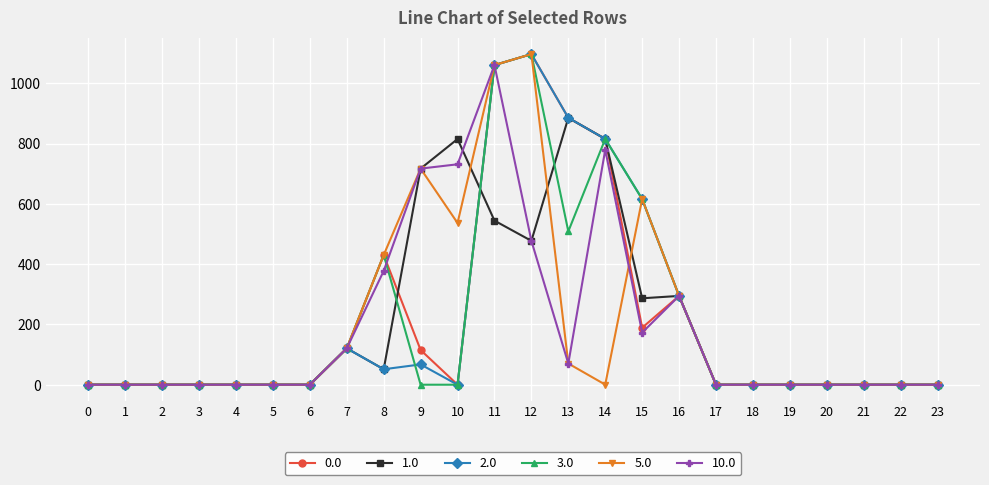

What are all the series names shown in the legend?

0.0, 1.0, 2.0, 3.0, 5.0, 10.0